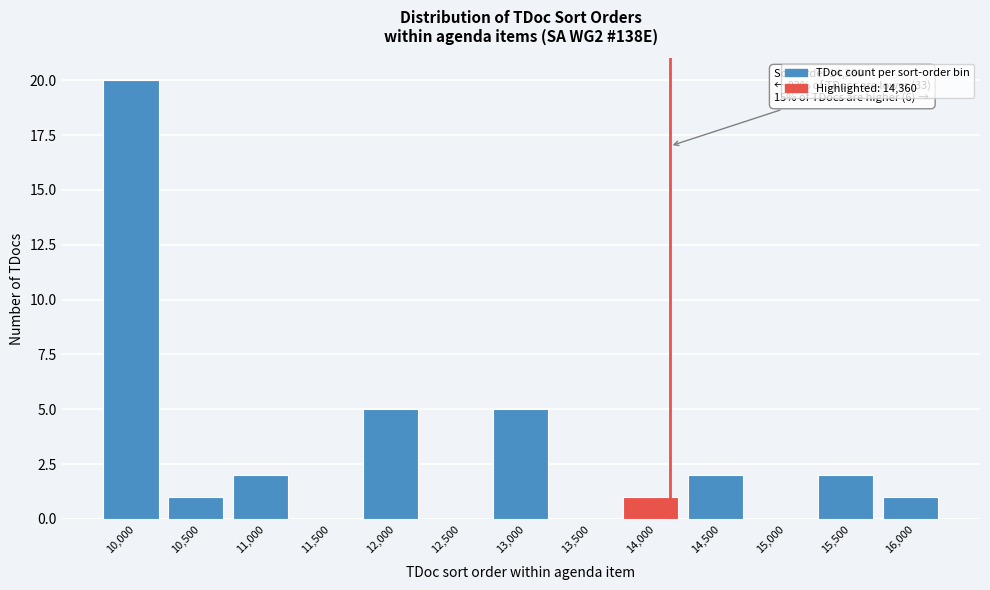

Reading left to right, transcribe all the data shown in this chart.

10,000=20	10,500=1	11,000=2	11,500=0	12,000=5	12,500=0	13,000=5	13,500=0	14,000=1	14,500=2	15,000=0	15,500=2	16,000=1